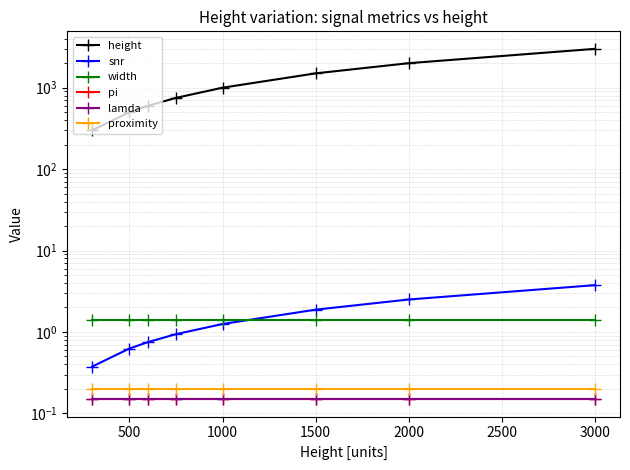

Does the chart have visible grid lines?

Yes